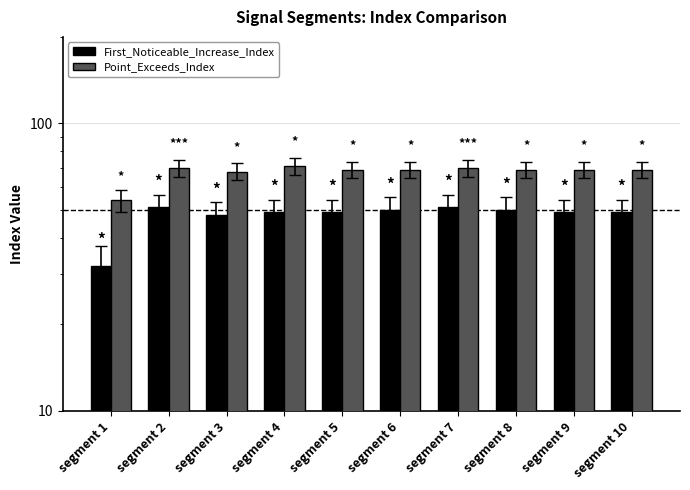

Reading left to right, what are all the values shown in this chart?

First_Noticeable_Increase_Index: 32	51	48	49	49	50	51	50	49	49
Point_Exceeds_Index: 54	70	68	71	69	69	70	69	69	69